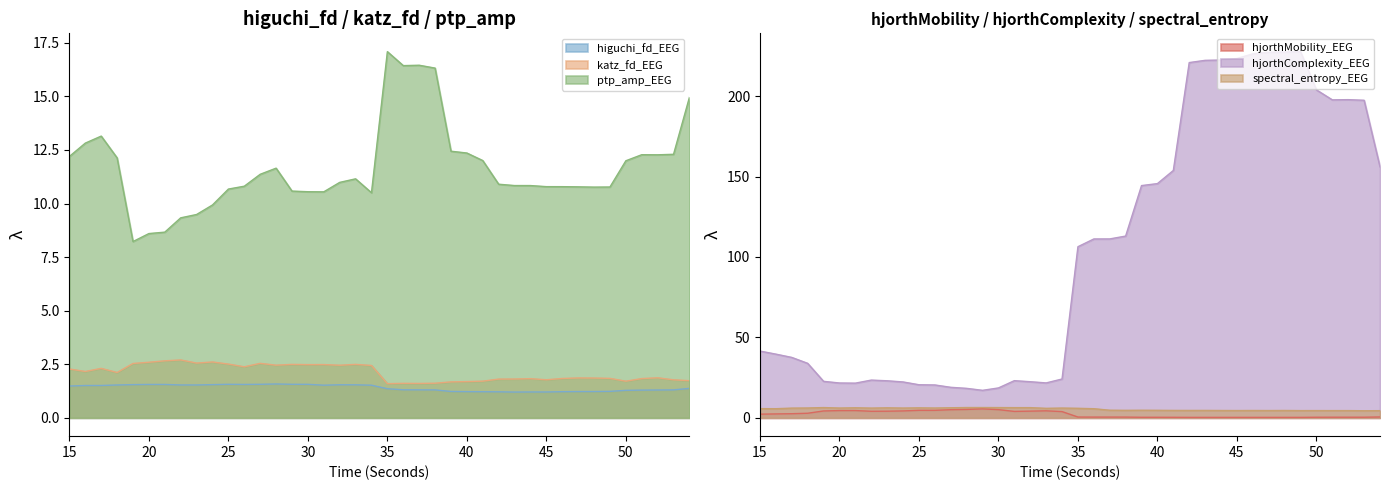

True or false: higuchi_fd_EEG has more than 1 interior local peaks.

True